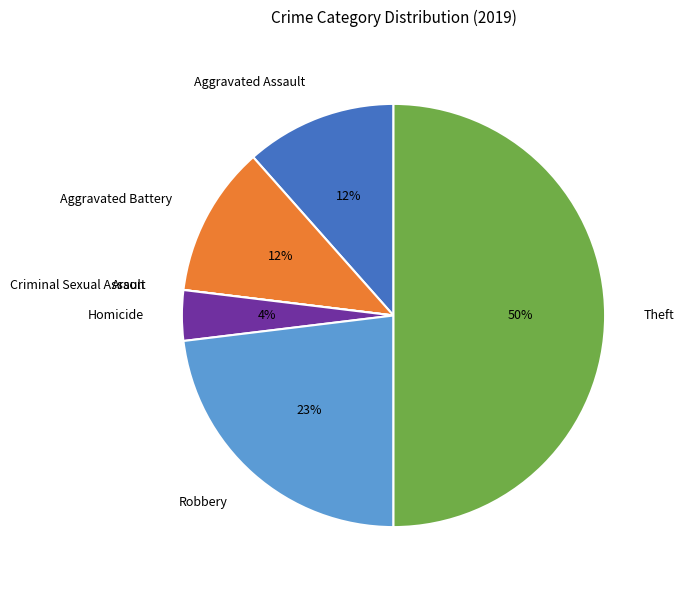

To the nearest percent, what portion does Aggravated Battery represent?

12%